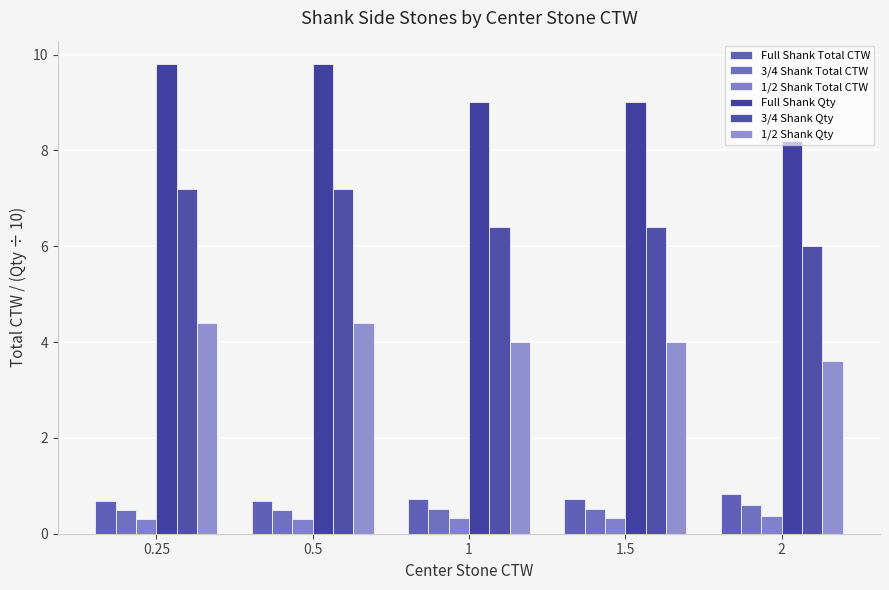

What is the difference between the maximum and minimum values in the Full Shank Qty series?

1.6